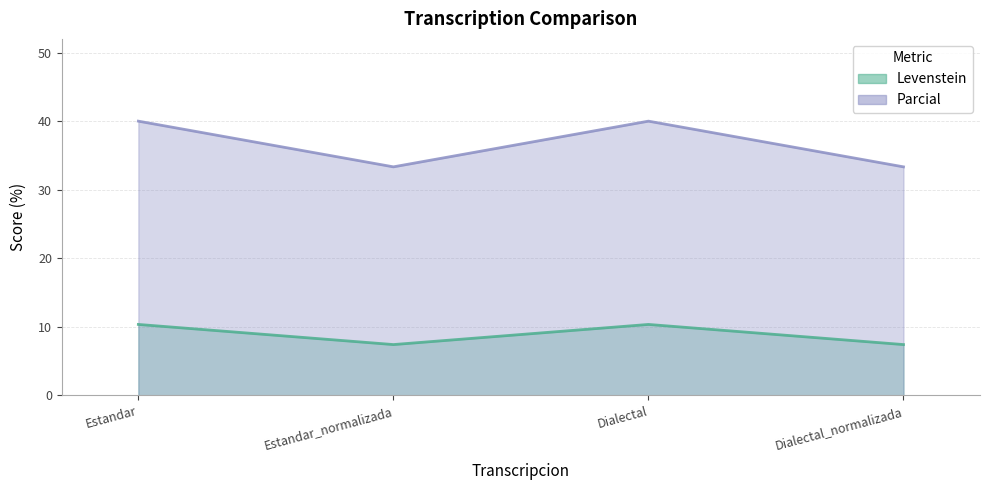

What is the label of the 2nd point from the right?

Dialectal